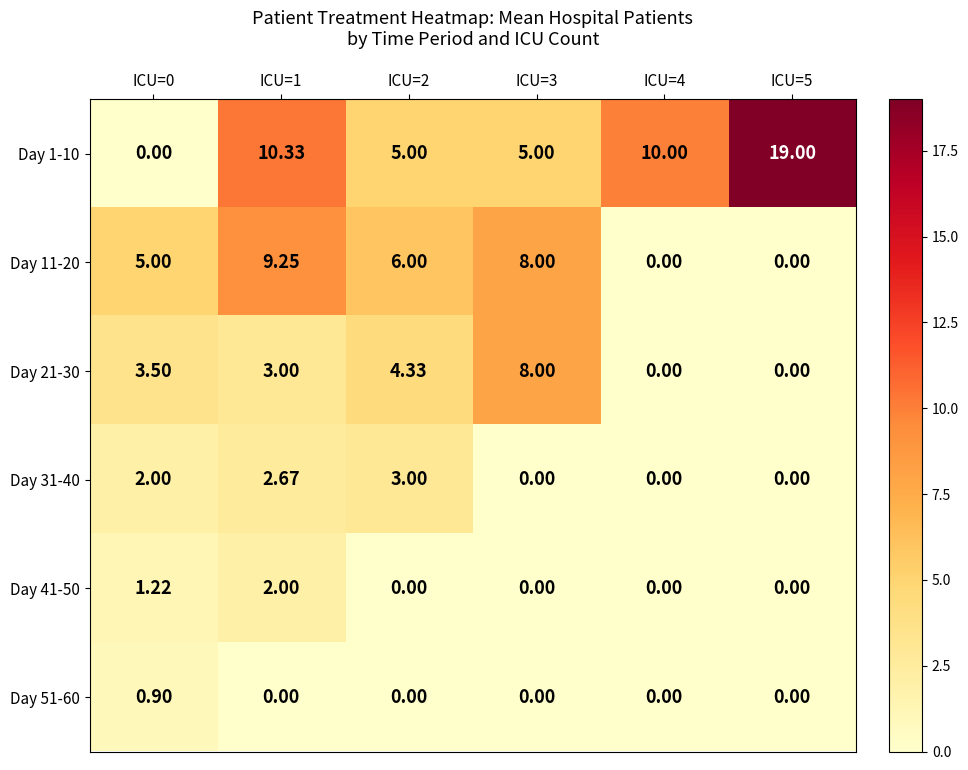

Is the value of Day 41-50 at ICU=0 greater than the value of Day 11-20 at ICU=5?

Yes